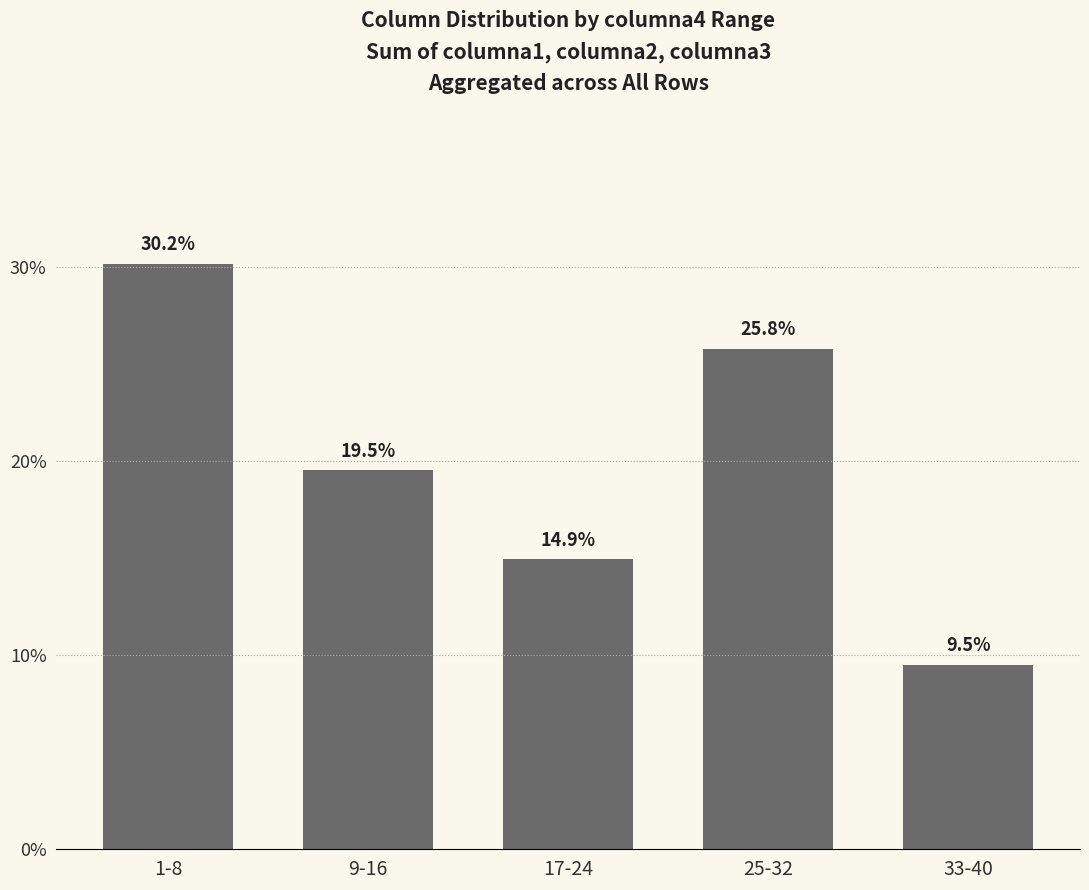

Does the chart contain stacked bars?

No